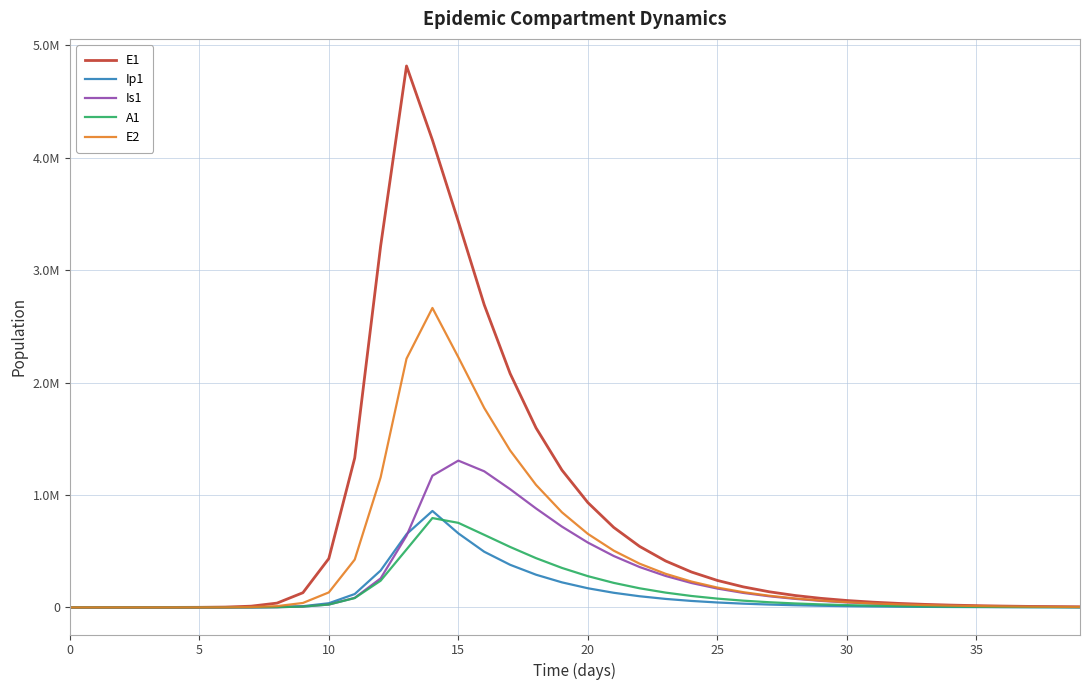

At which label does A1 first exceed 25700?

10